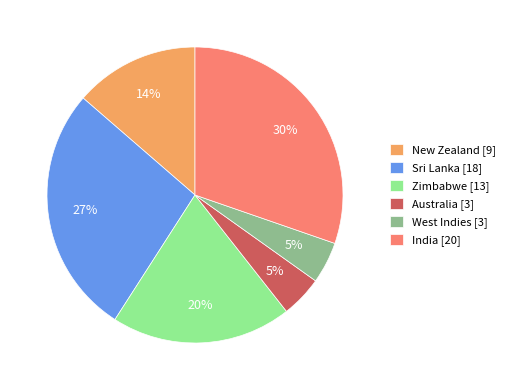

Combined, do Sri Lanka [18] and Australia [3] account for over 50%?

No